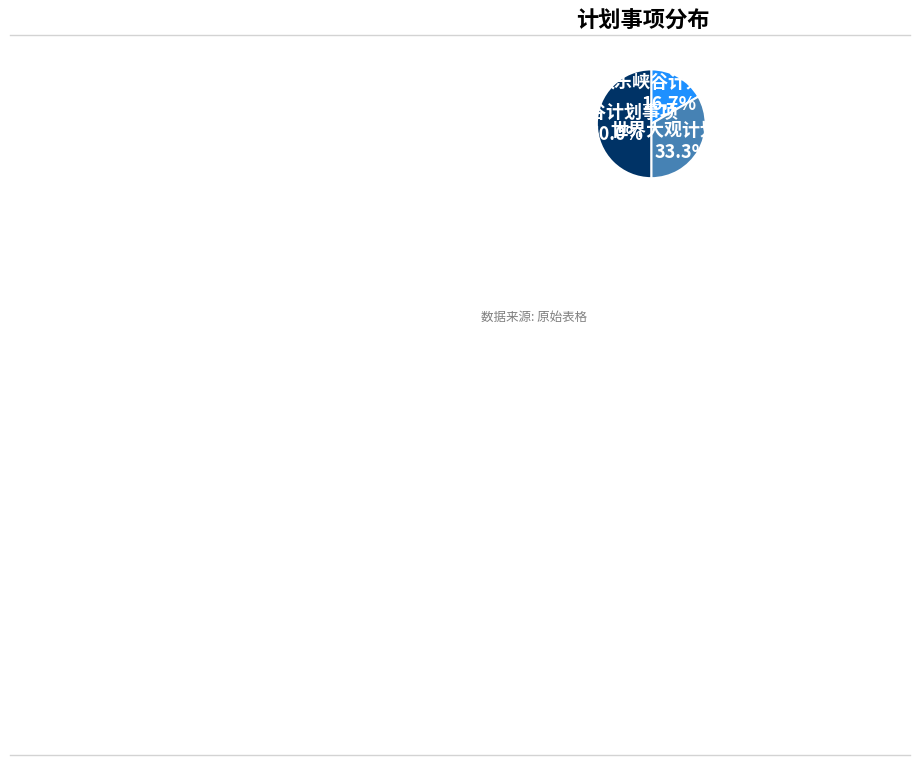

Rank the categories by value from lowest to highest.

欢乐峡谷计划事项, 世界大观计划事项, 风之谷计划事项